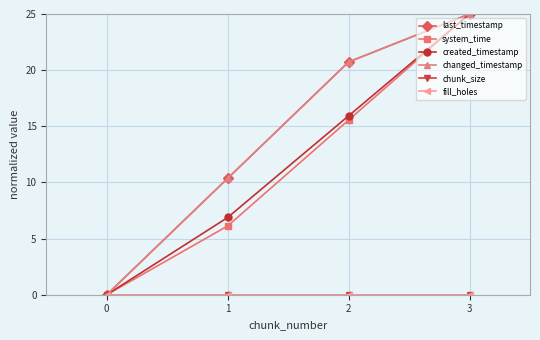

Which category has the highest value in the created_timestamp series?

3